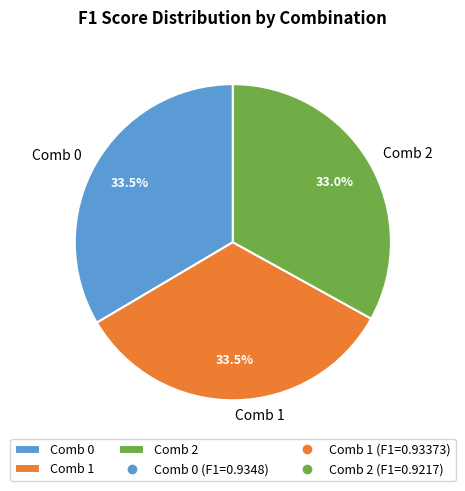

How much of the chart is everything except Comb 2?

67.0%